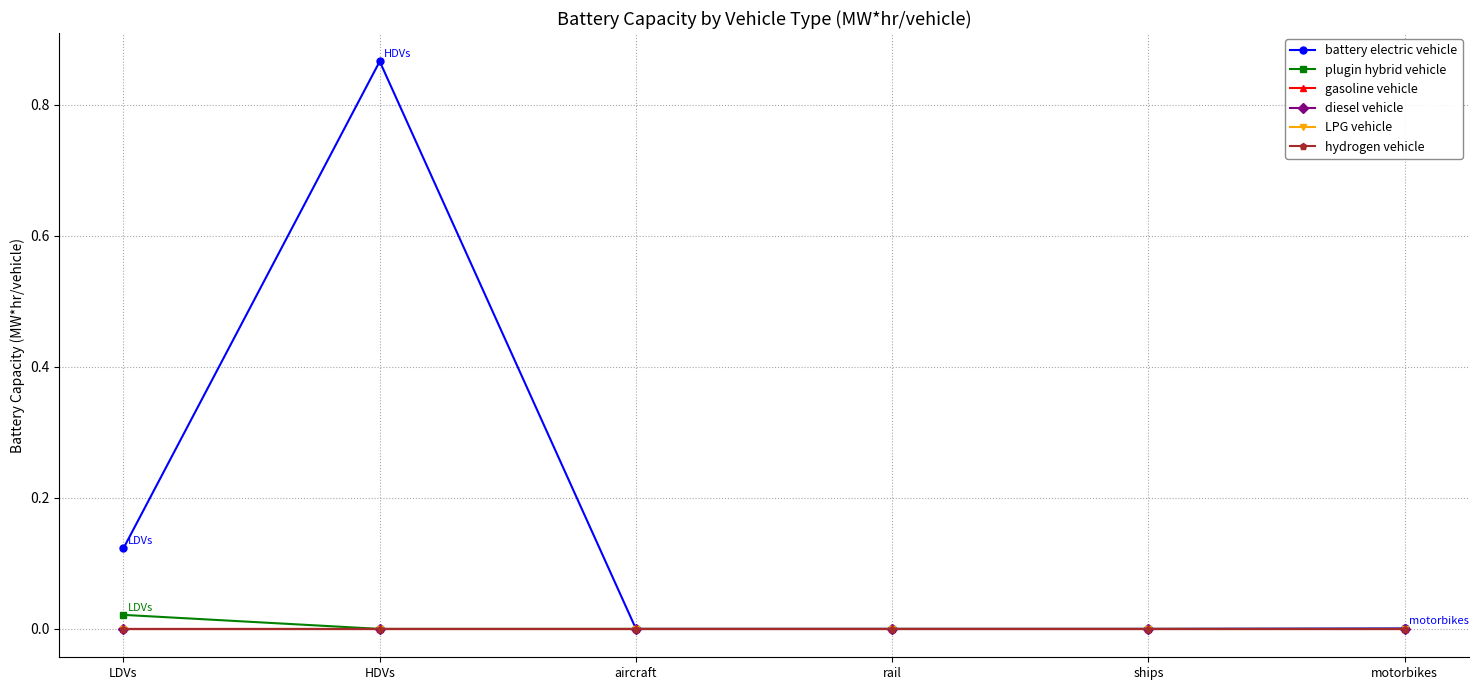

Does the chart have visible grid lines?

Yes